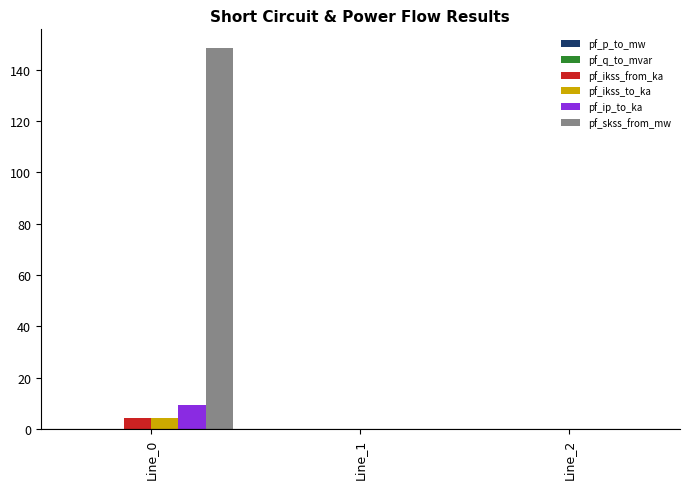

What is the sum of all pf_ip_to_ka values?

9.3